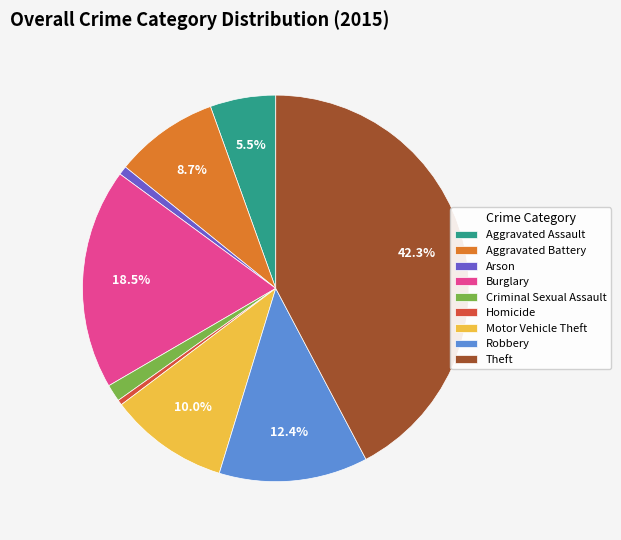

Count the number of slices in the pie.

9